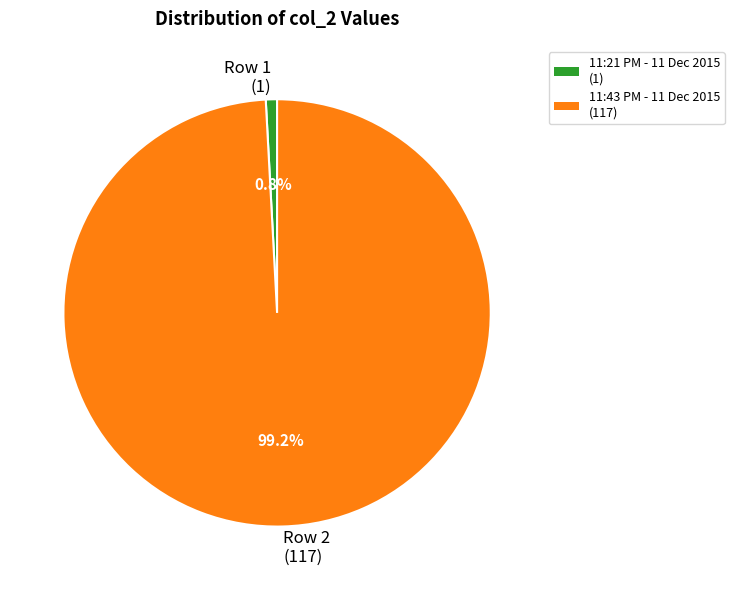

How many segments does this pie chart have?

2